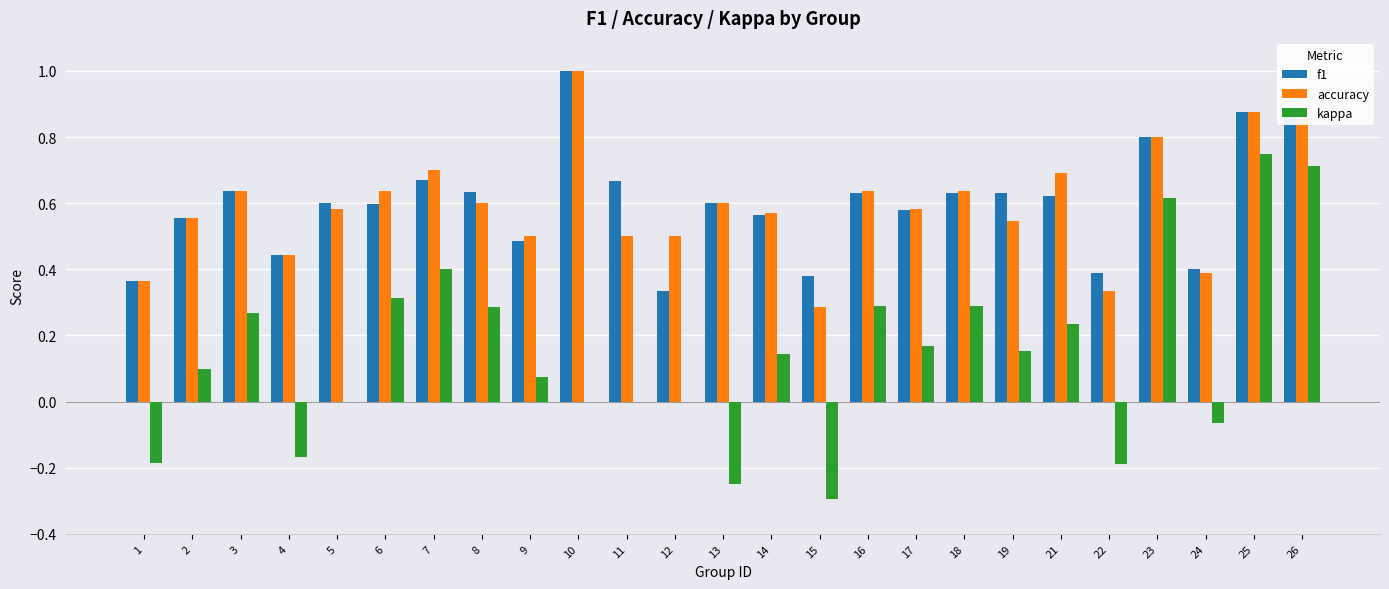

Count the accuracy values in the range 0 to 1.

25